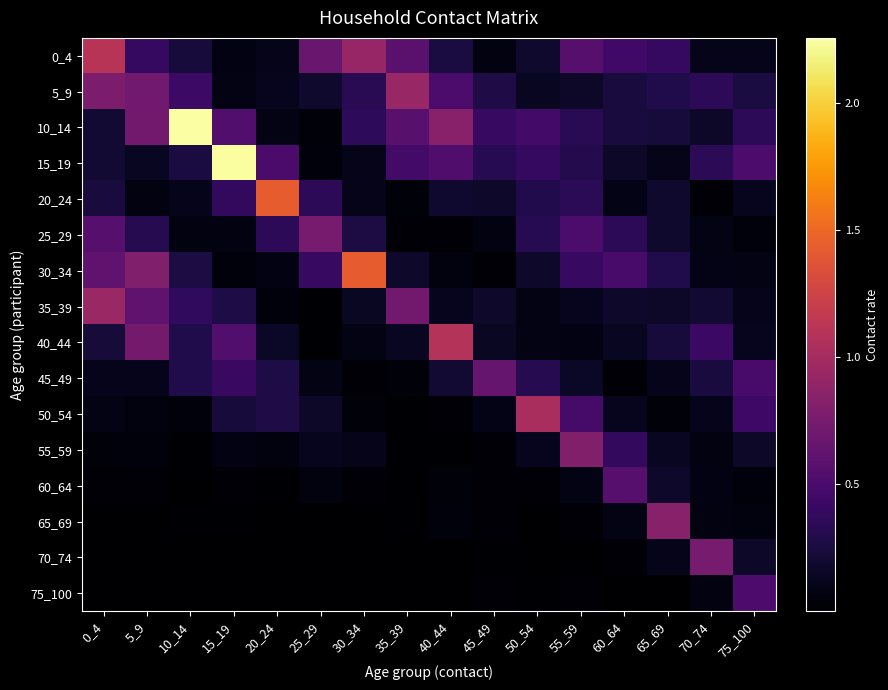

What is the spread (max minus min) of values at 30_34?

1.4